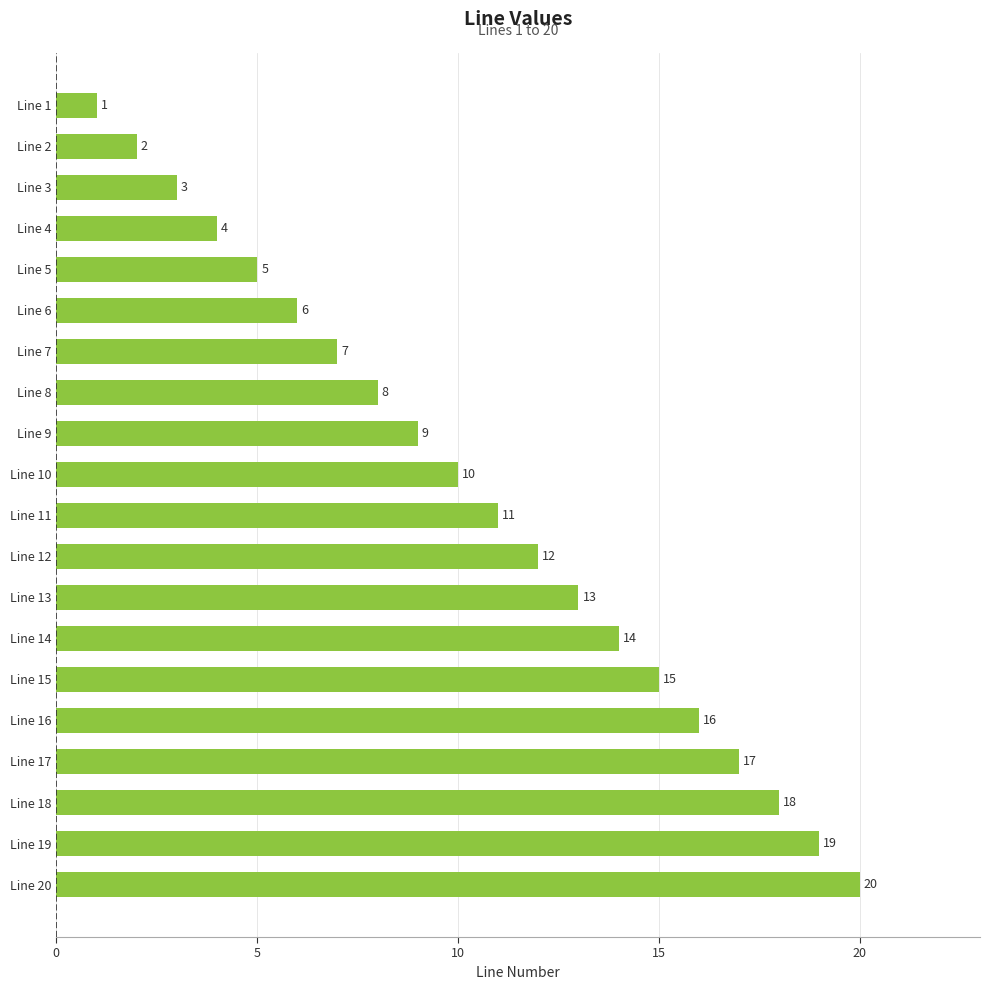

What is the sum of the values at Line 6 and Line 14?

20